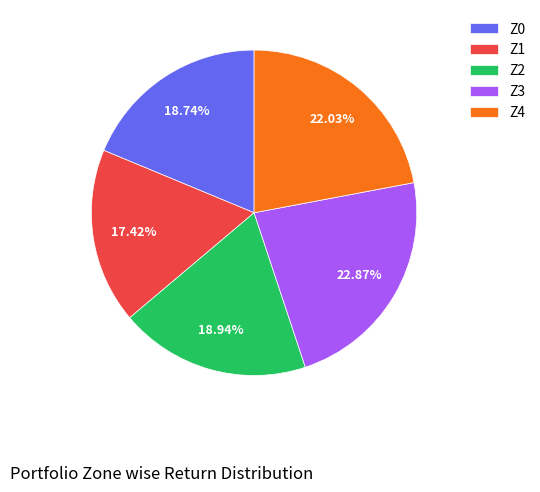

Is the sum of Z4 and Z3 greater than half?

No